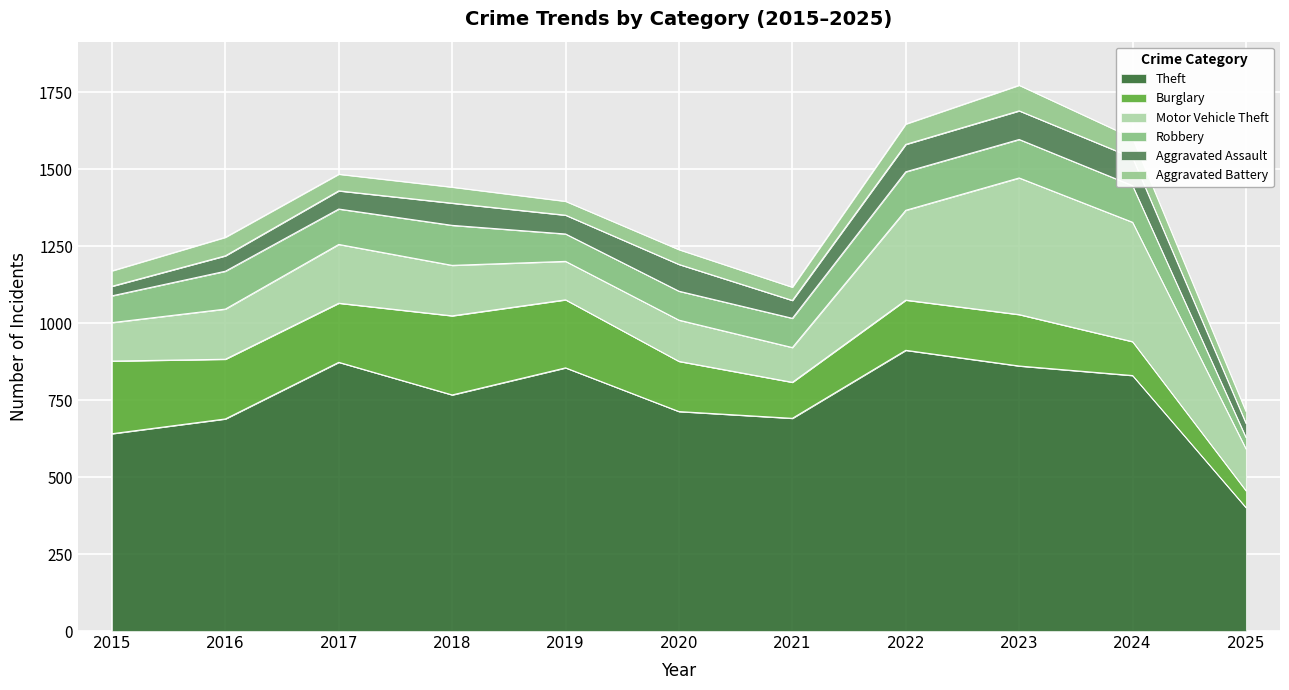

List the labels in order of Aggravated Battery value, smallest first.

2025, 2021, 2019, 2020, 2015, 2018, 2017, 2016, 2024, 2022, 2023